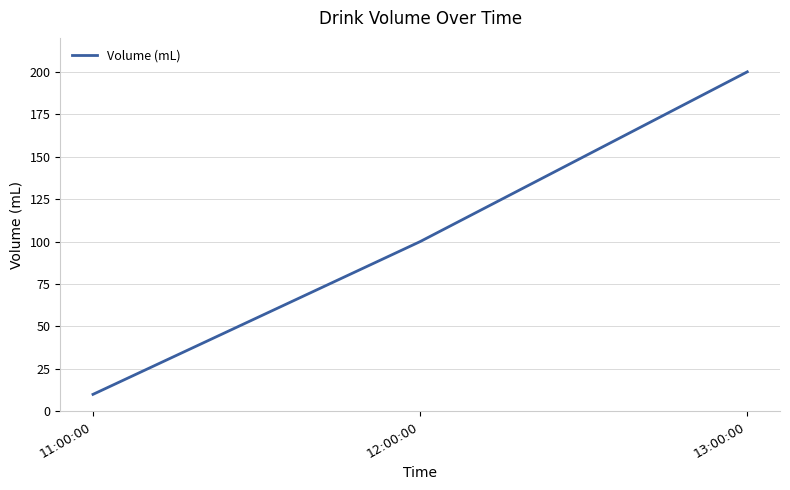

True or false: the data shows 17 at 11:00:00.

False